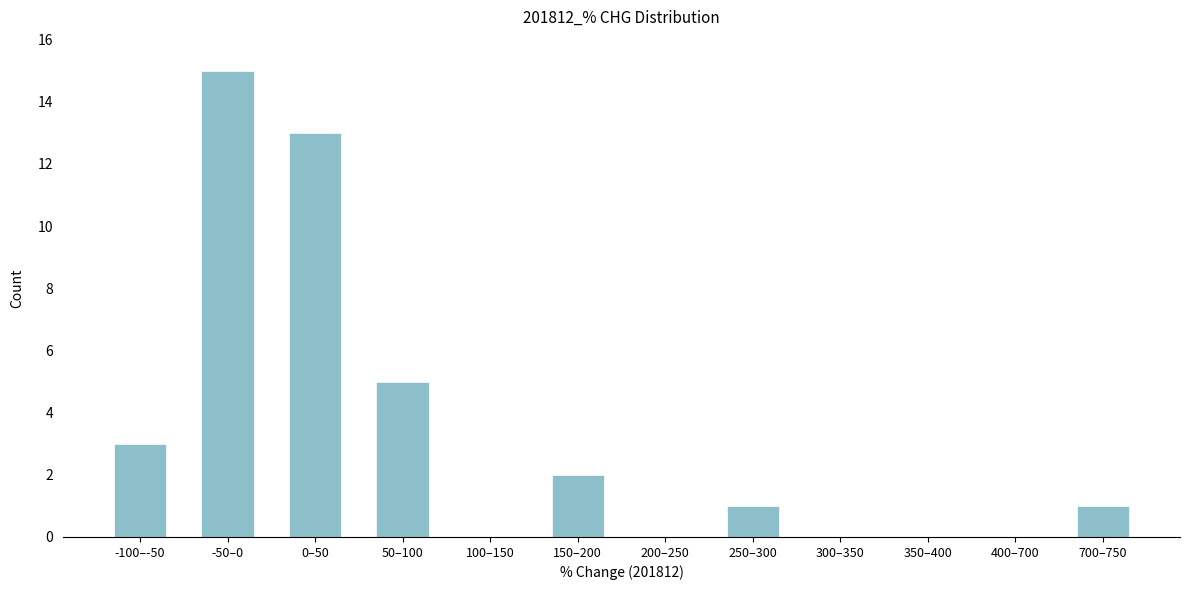

Reading left to right, transcribe all the data shown in this chart.

-100–-50=3	-50–0=15	0–50=13	50–100=5	100–150=0	150–200=2	200–250=0	250–300=1	300–350=0	350–400=0	400–700=0	700–750=1